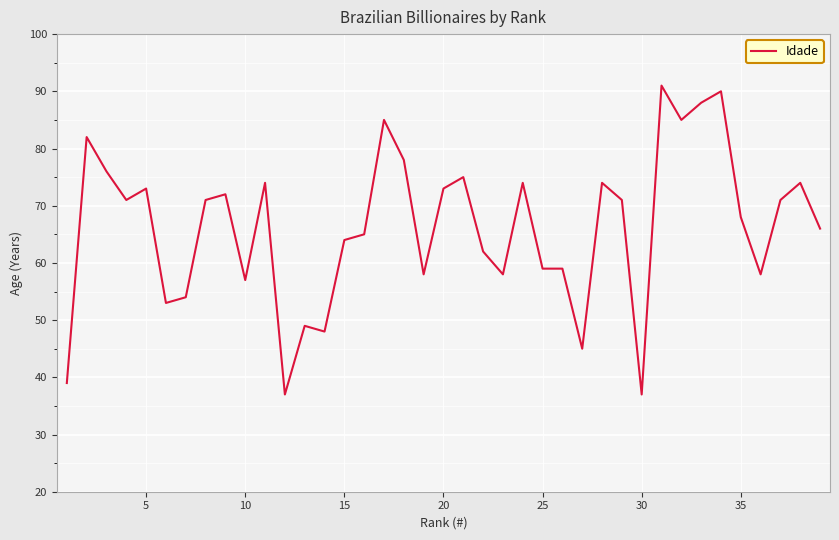

What is the difference between the maximum and minimum values?

54